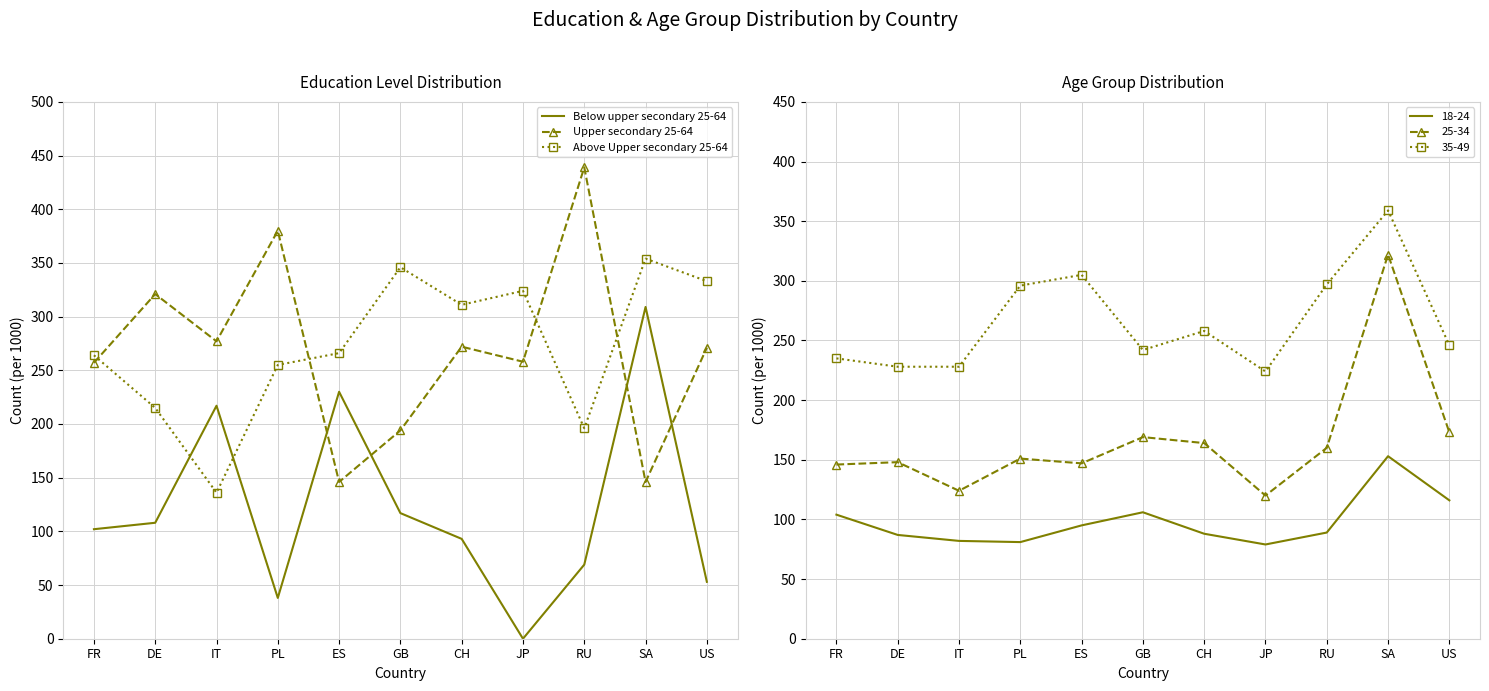

How many values in the Below upper secondary 25-64 series are below 102?

5